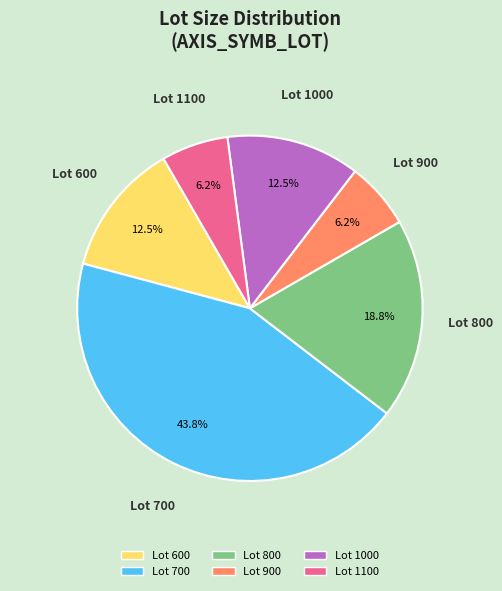

Is there any slice that represents more than half of the pie?

No